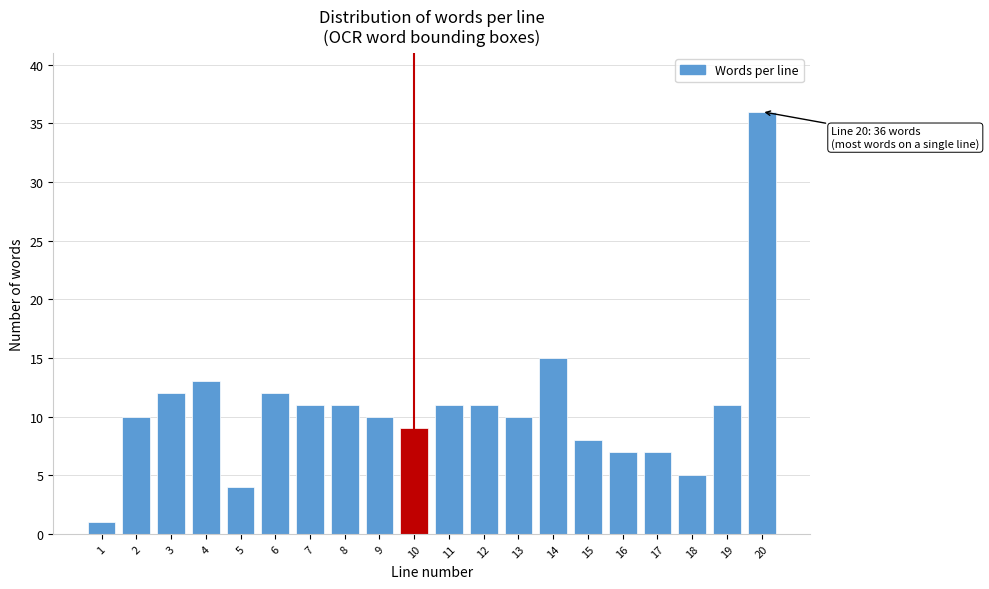

Reading right to left, extract all data points from this chart.

20=36	19=11	18=5	17=7	16=7	15=8	14=15	13=10	12=11	11=11	10=9	9=10	8=11	7=11	6=12	5=4	4=13	3=12	2=10	1=1